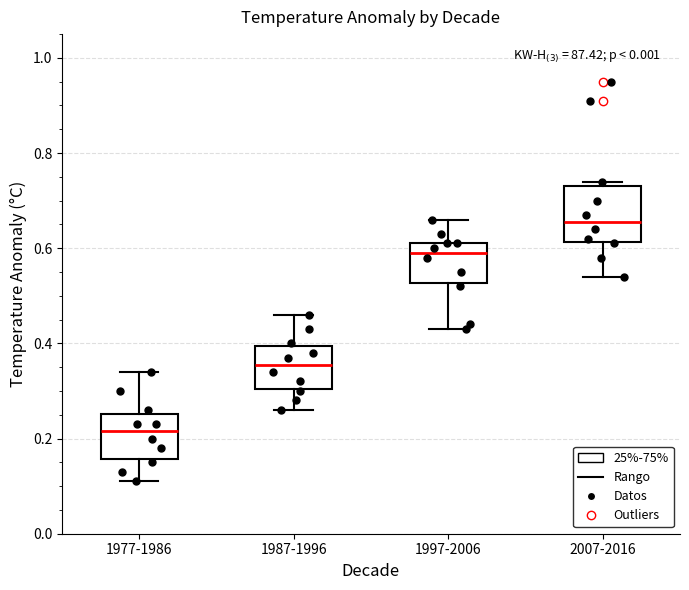

Reading left to right, read every box against the y-axis: the position of its median line, the range the box covers, and the ends of its whiskers. The values are not printed on the chart, so give them approximately, as read against the axis.

1977-1986: median 0.22, box 0.16 to 0.26, whiskers 0.12 to 0.34
1987-1996: median 0.36, box 0.30 to 0.40, whiskers 0.26 to 0.46
1997-2006: median 0.60, box 0.52 to 0.62, whiskers 0.44 to 0.66
2007-2016: median 0.66, box 0.62 to 0.74, whiskers 0.54 to 0.74 (just above the box's upper edge)